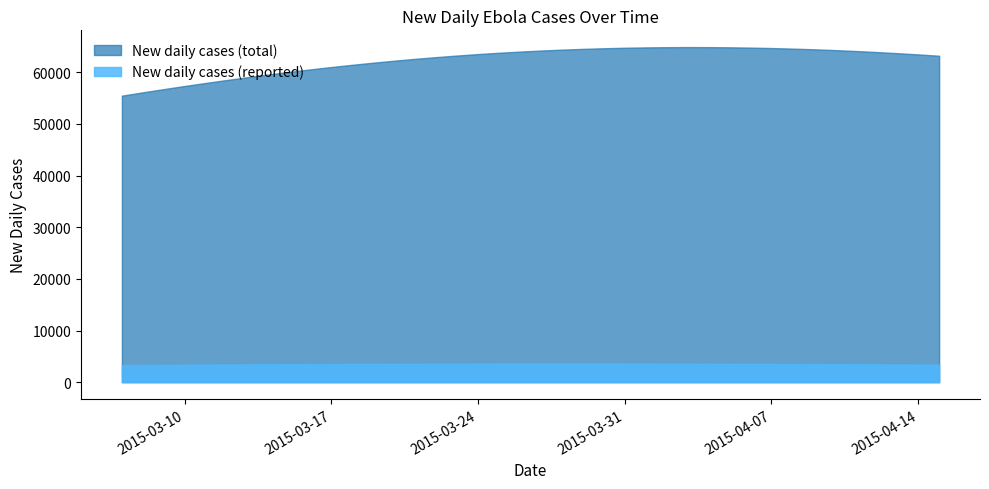

True or false: New daily cases (reported) has more than 1 points higher than both neighbors.

False